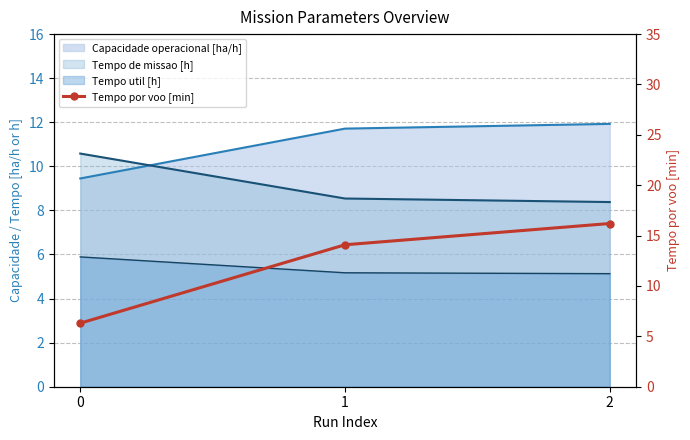

The value at 1 is 23.4. True or false?

False